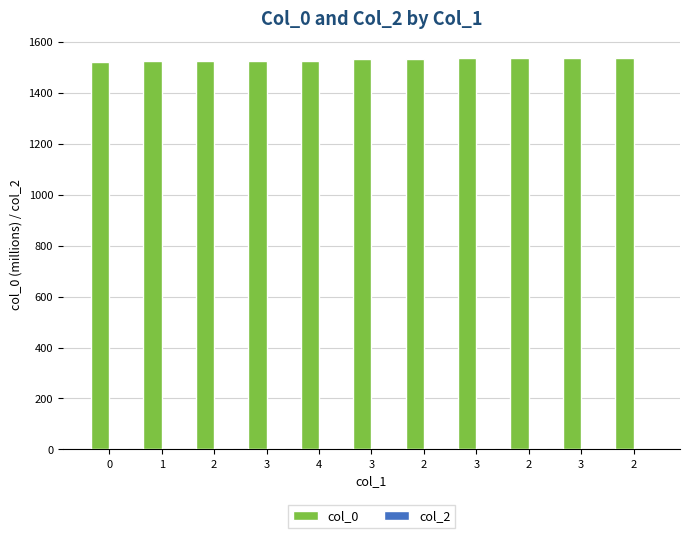

What is the label of the 5th bar from the right?

2